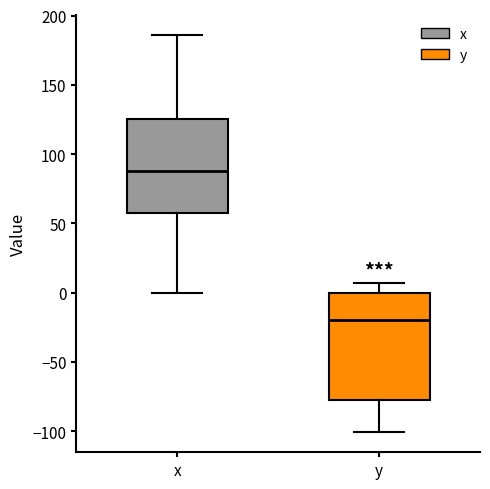

Where does the lower whisker of the box for x end on the y-axis? The values are not printed on the chart, so give them approximately, as read against the axis.

0